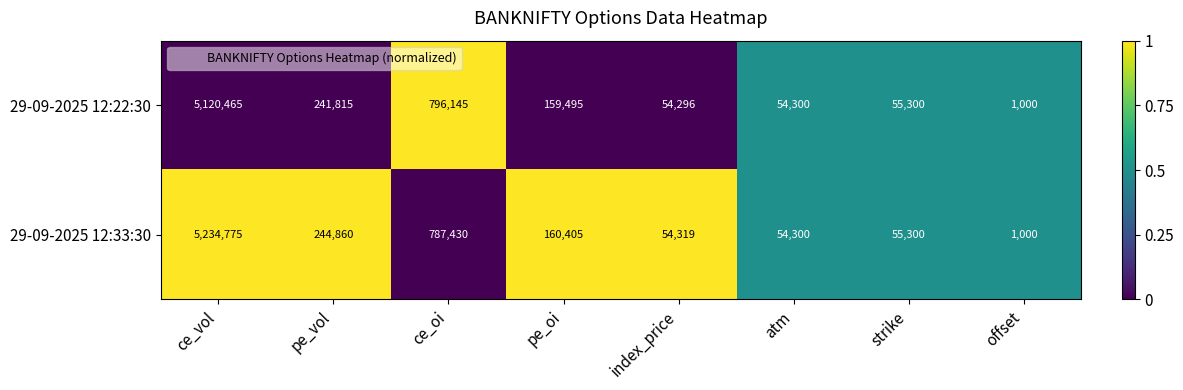

What is the spread (max minus min) of values at pe_oi?

910